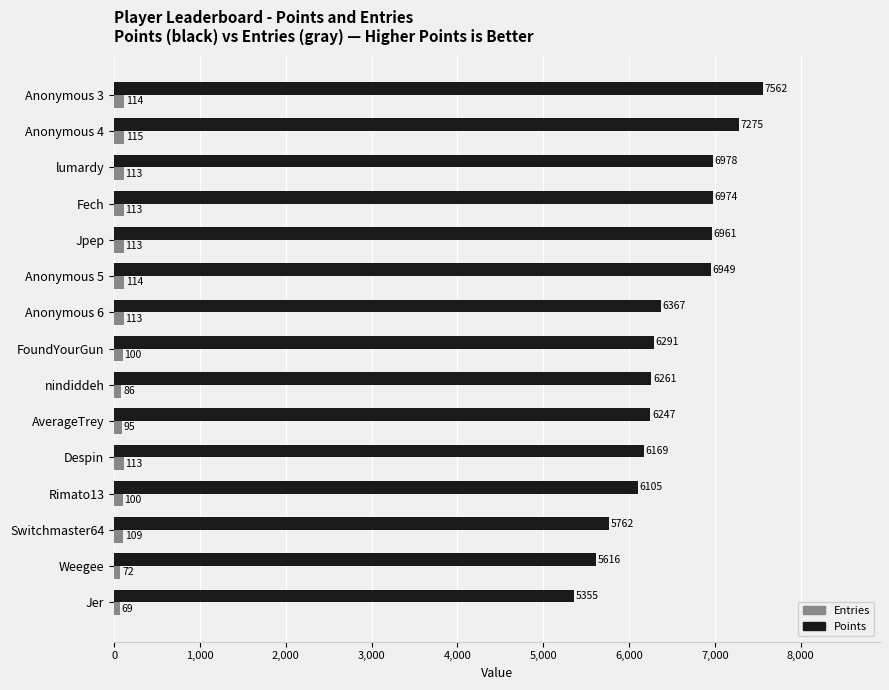

At which label does Points reach its minimum?

Jer